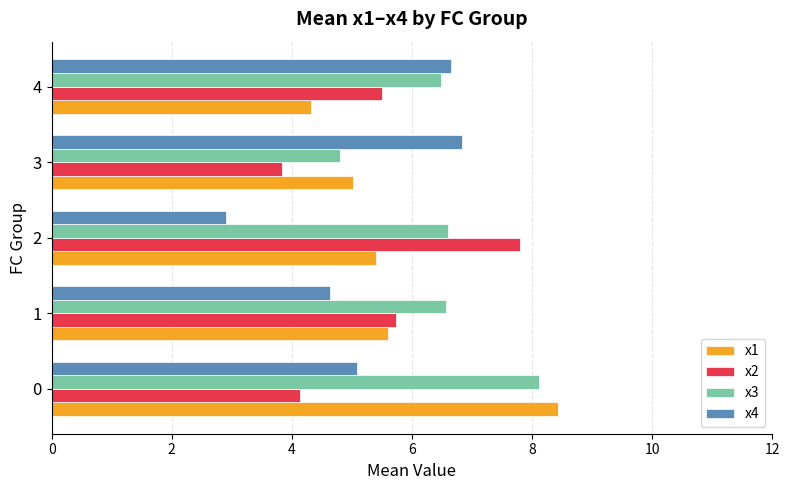

Rank the series by their maximum value, from highest to lowest.

x1, x3, x2, x4